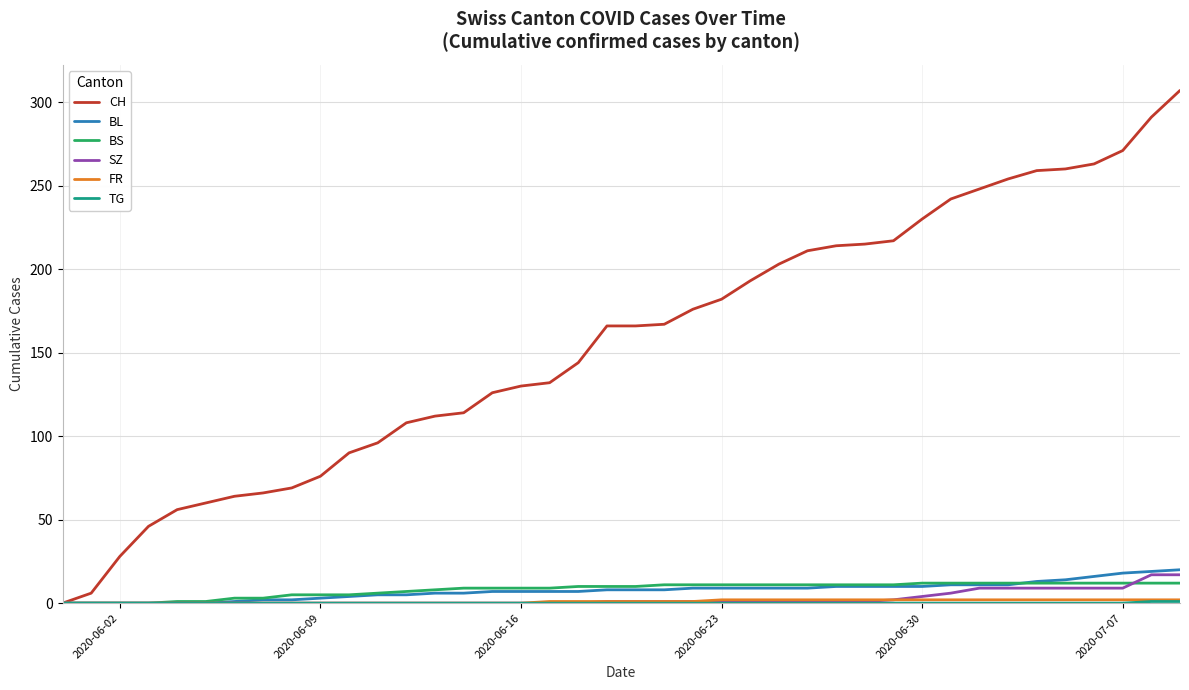

What is the highest value of the CH series?

307